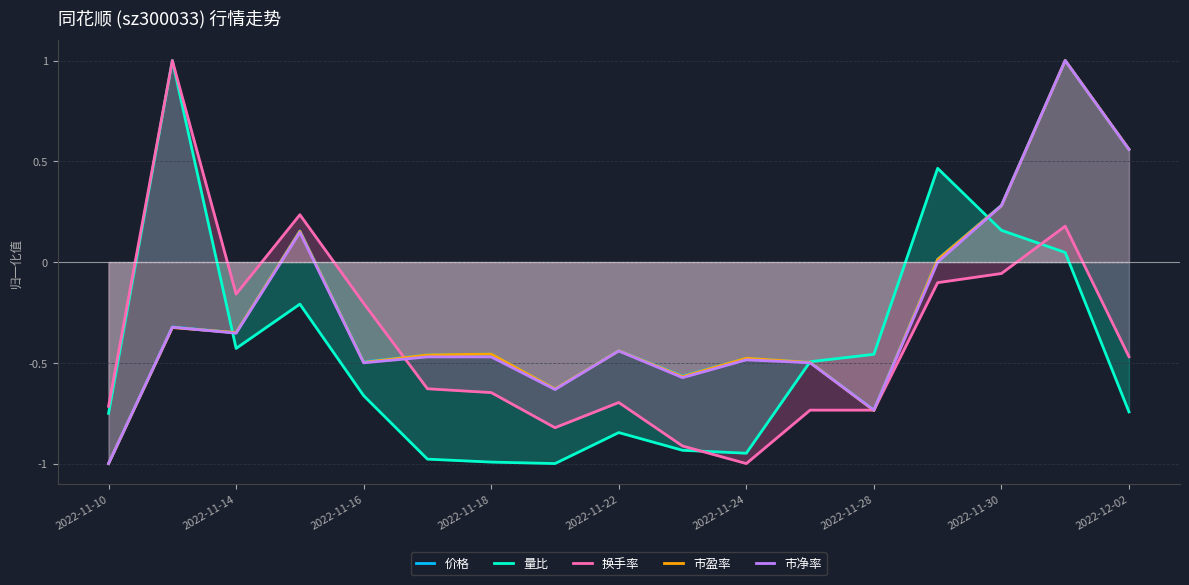

How many categories are shown in the chart?

17